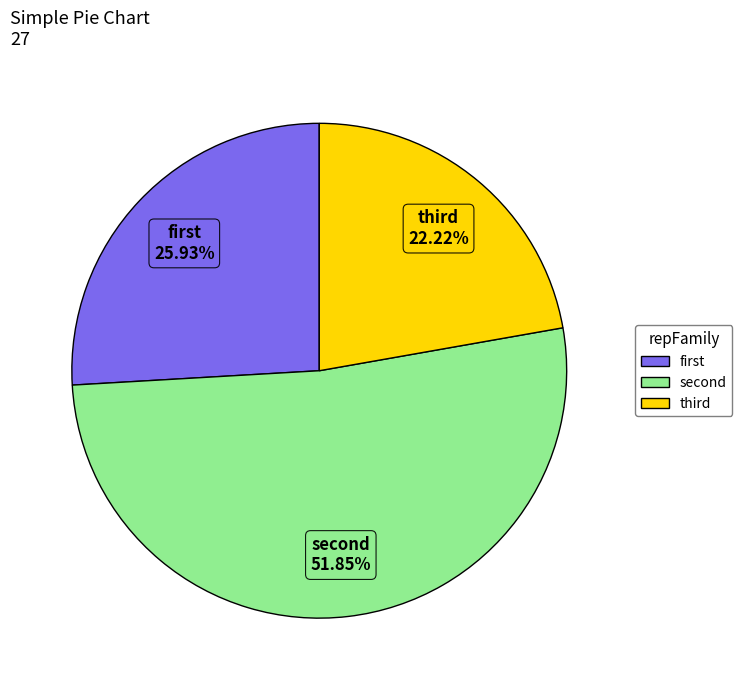

How many slices are in this pie chart?

3